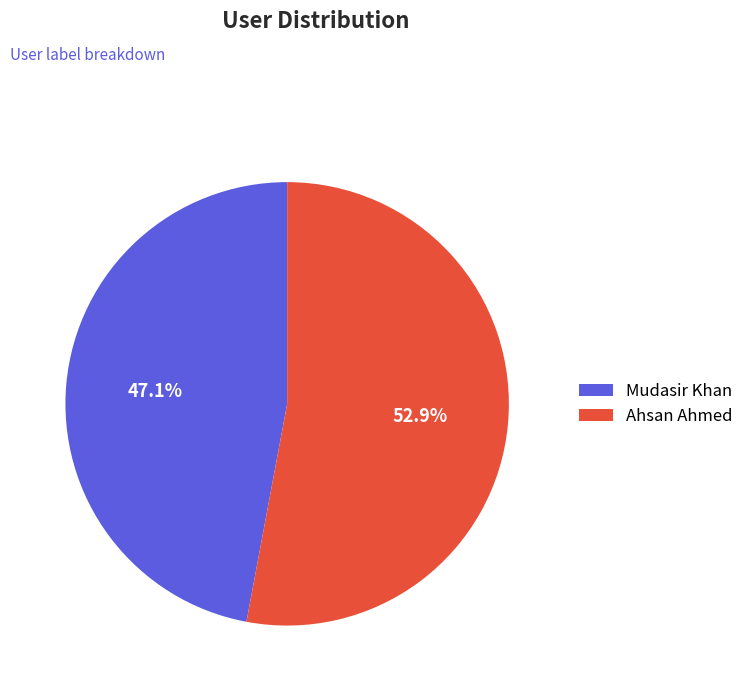

What is the ratio of the value at Mudasir Khan to the value at Ahsan Ahmed?

0.9